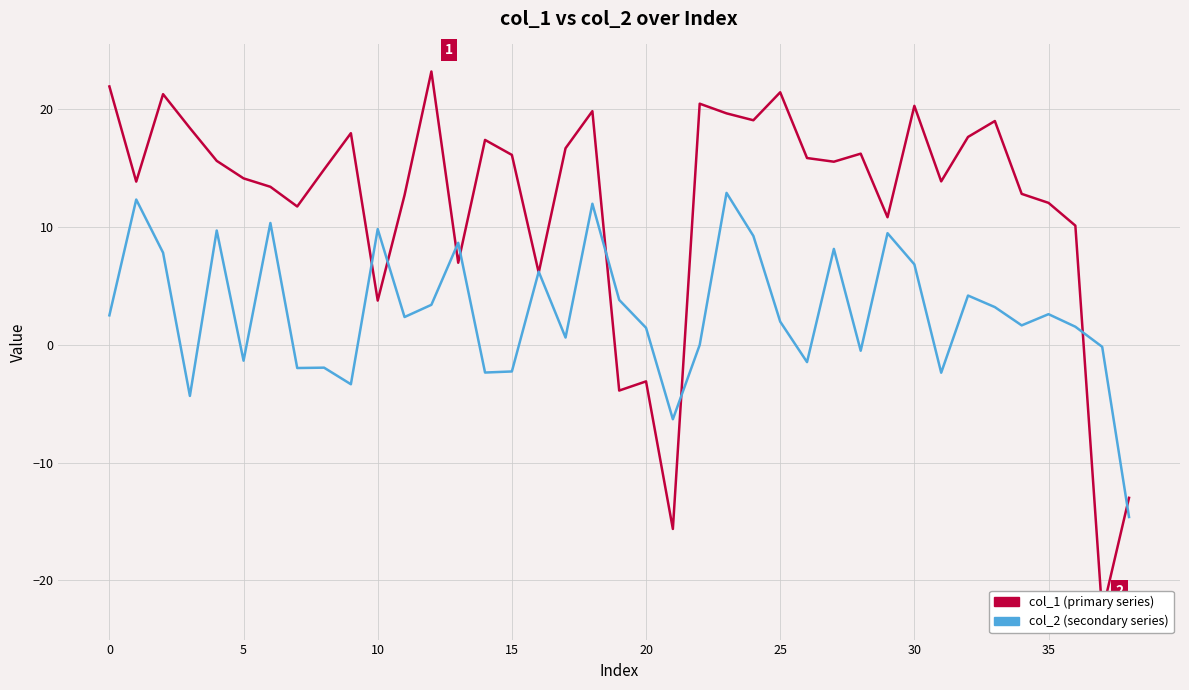

What is the total value across all series at 14?

15.0